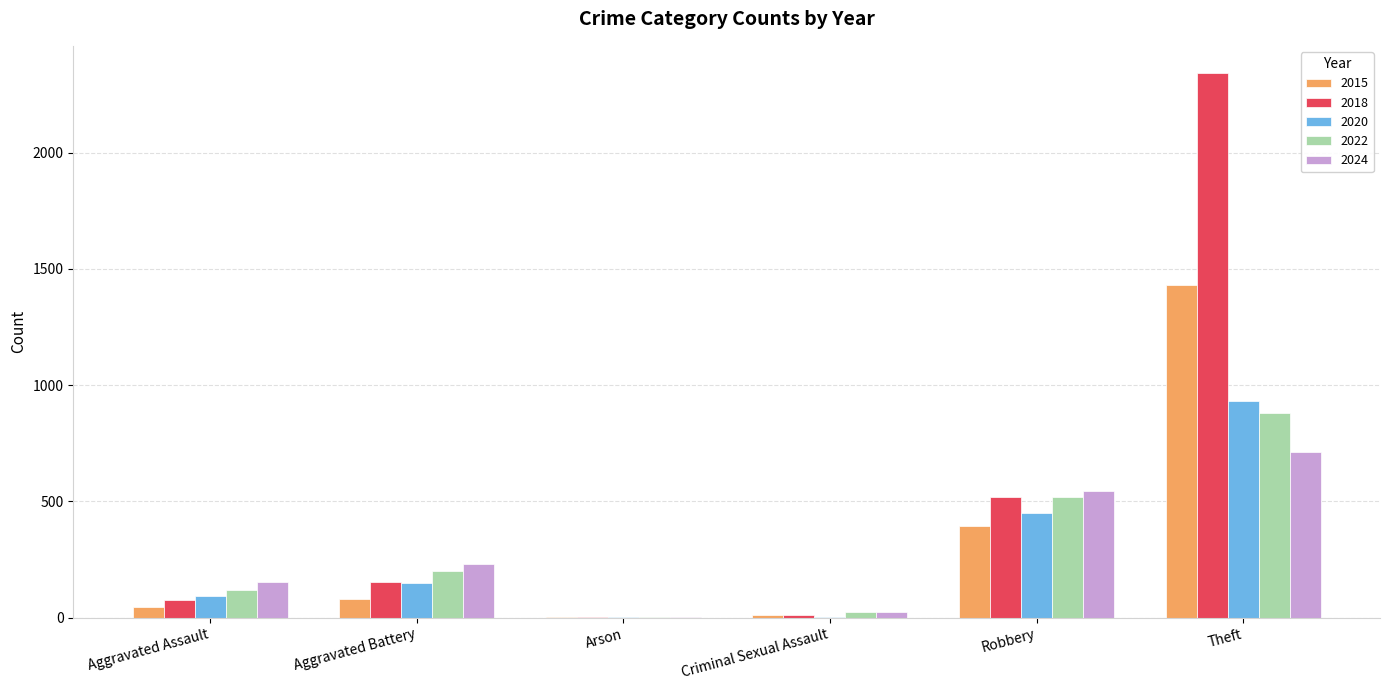

What is the greatest value displayed?

2342